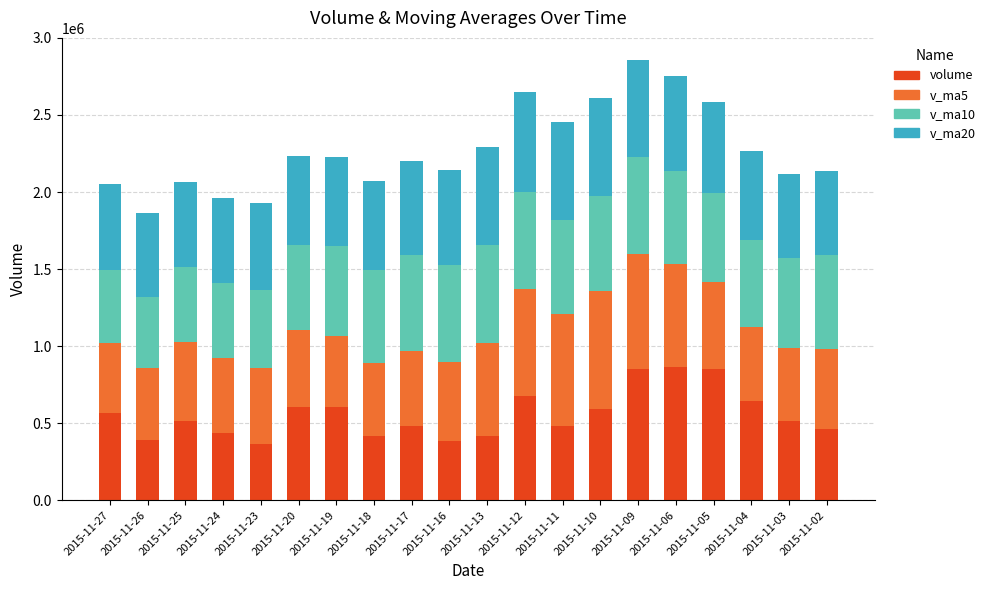

What is the sum of all volume values?

11132515.9